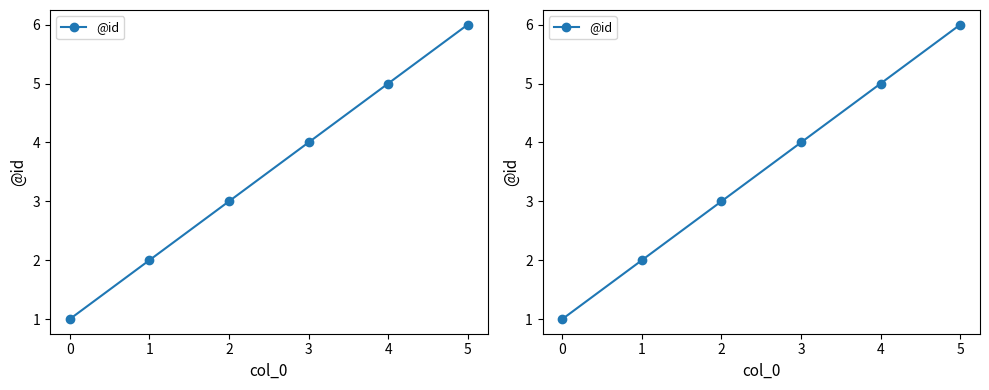

At which label is the value closest to 3?

2